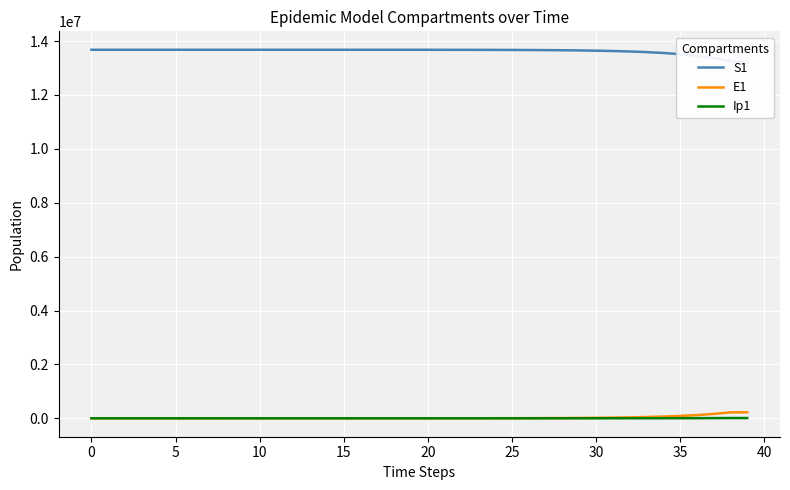

True or false: S1 and E1 intersect in this chart.

False